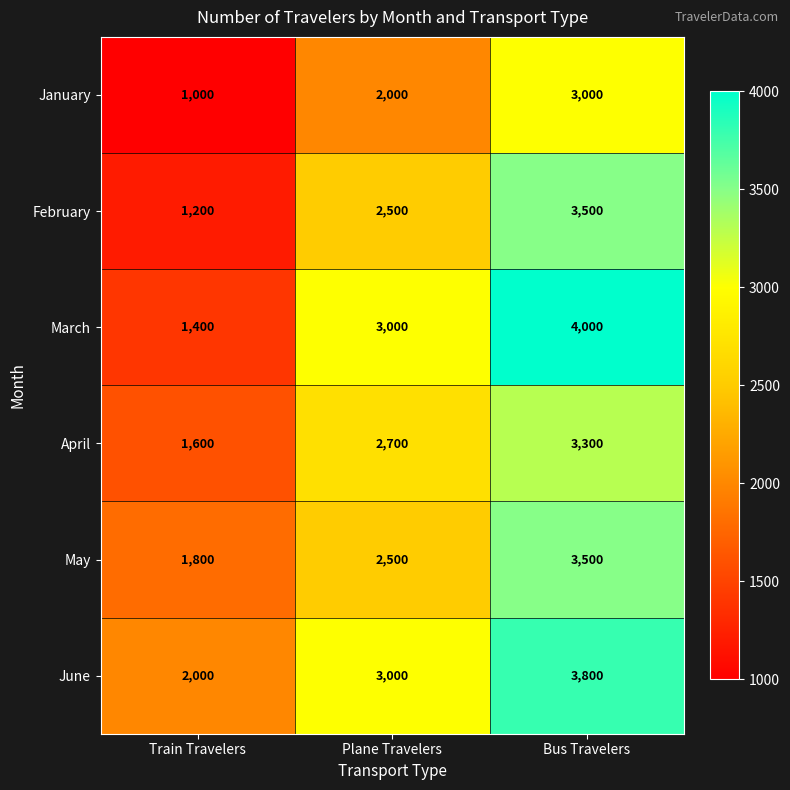

Reading right to left, list all the values displayed in this chart.

January: 3000	2000	1000
February: 3500	2500	1200
March: 4000	3000	1400
April: 3300	2700	1600
May: 3500	2500	1800
June: 3800	3000	2000